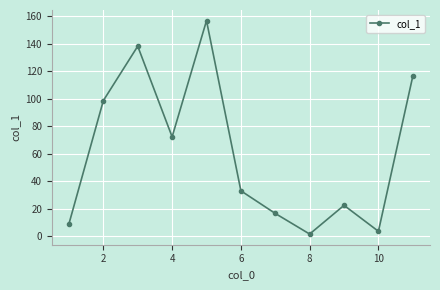

How many points are lower than both their immediate neighbors (excluding endpoints)?

3